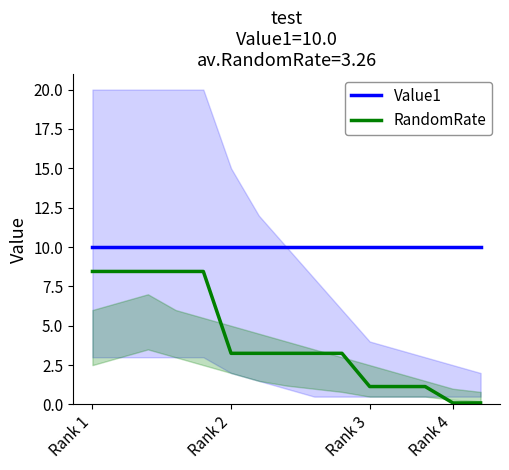

Is it true that RandomRate equals 3.2 at 6?

True